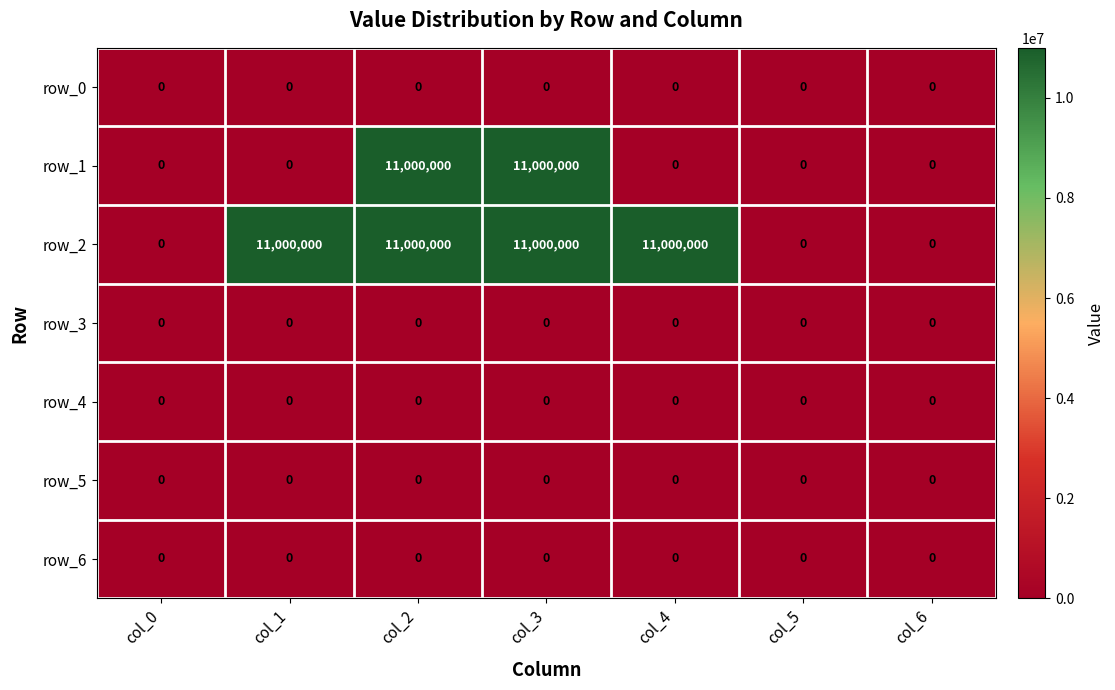

Which series changed the most between col_0 and col_1?

row_2